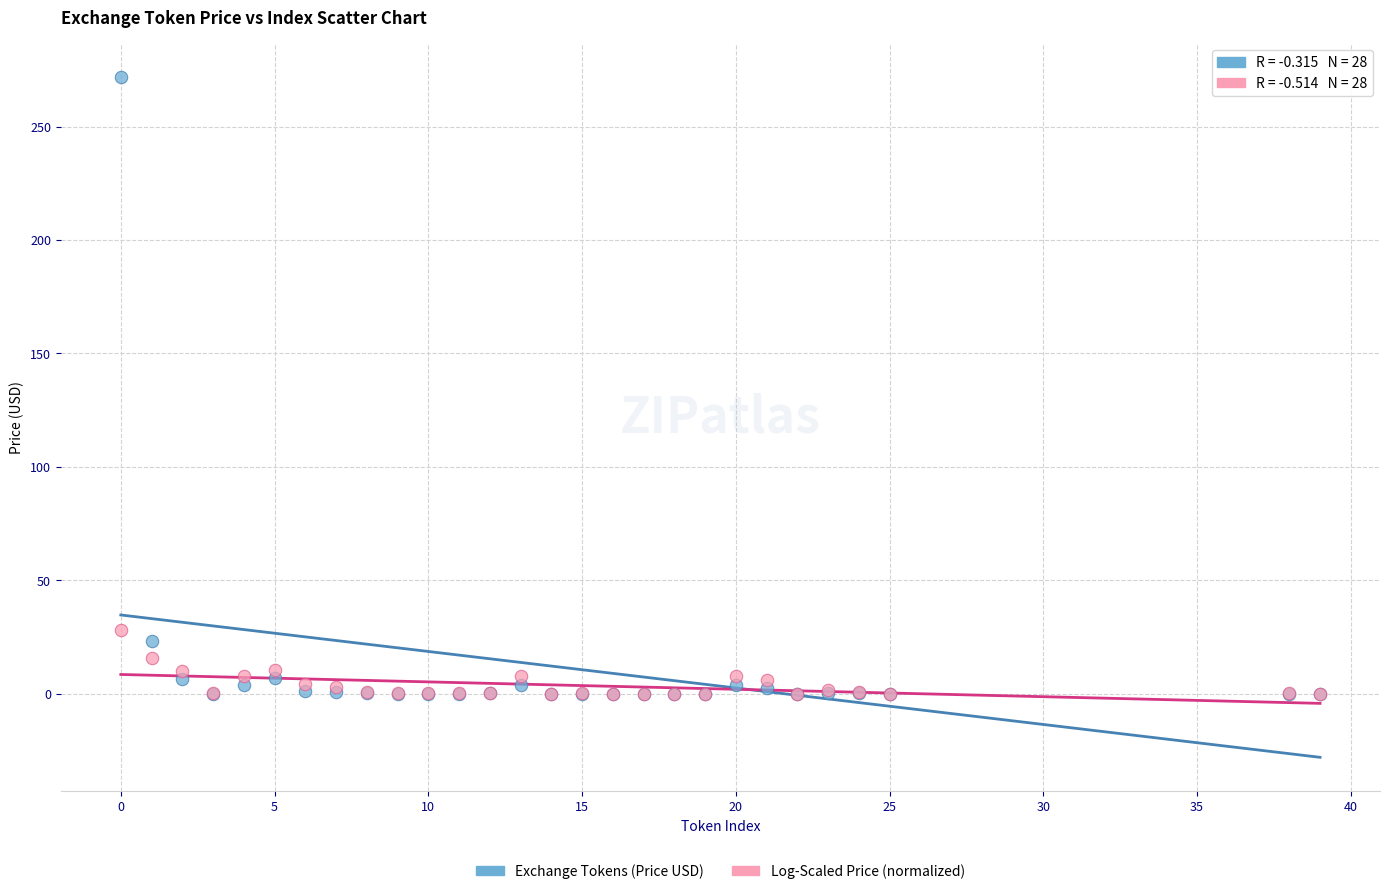

Which series reaches the maximum Y coordinate?

Exchange Tokens (Price USD)